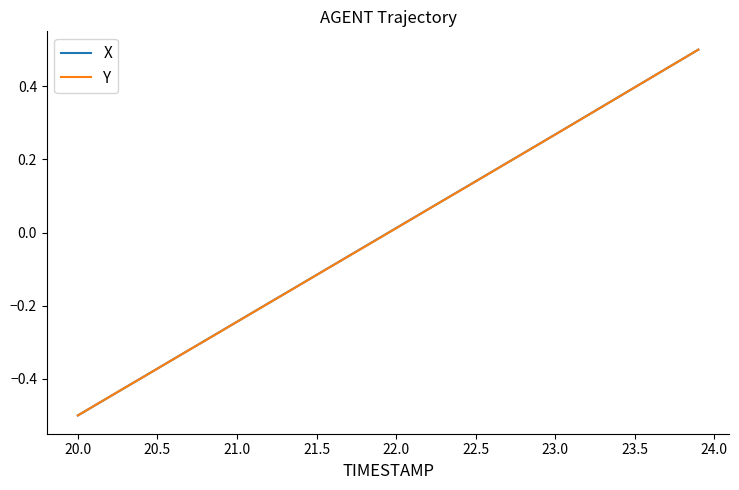

At how many categories does at least one series exceed 0?

20